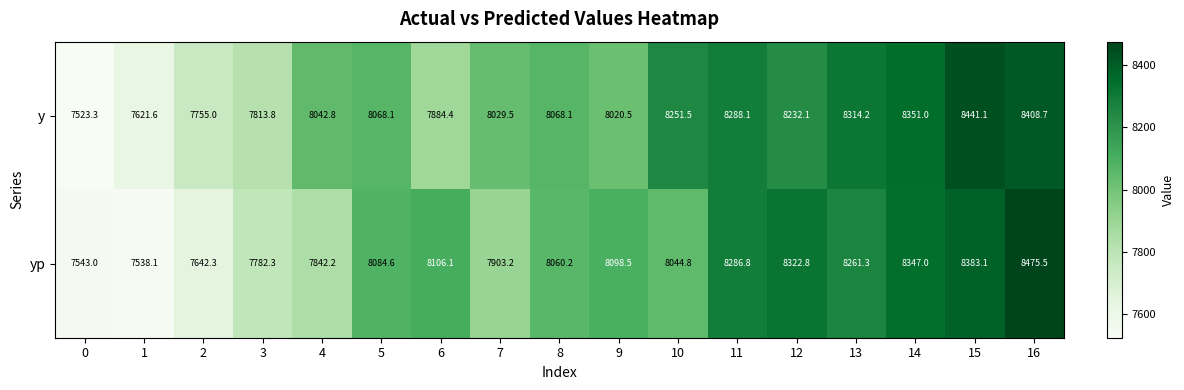

At how many categories does at least one series exceed 8077?

10